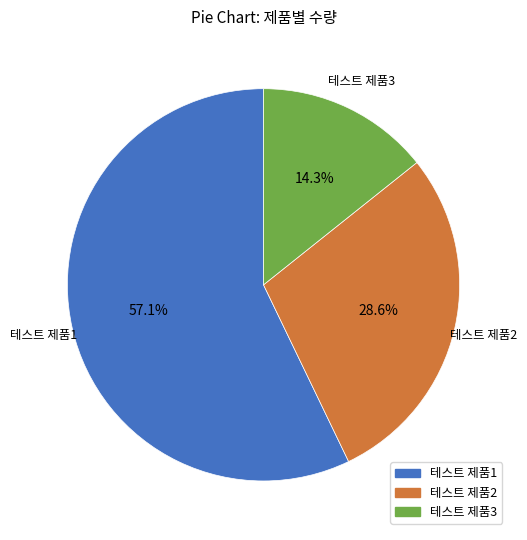

Which category has the biggest portion of the pie?

테스트 제품1